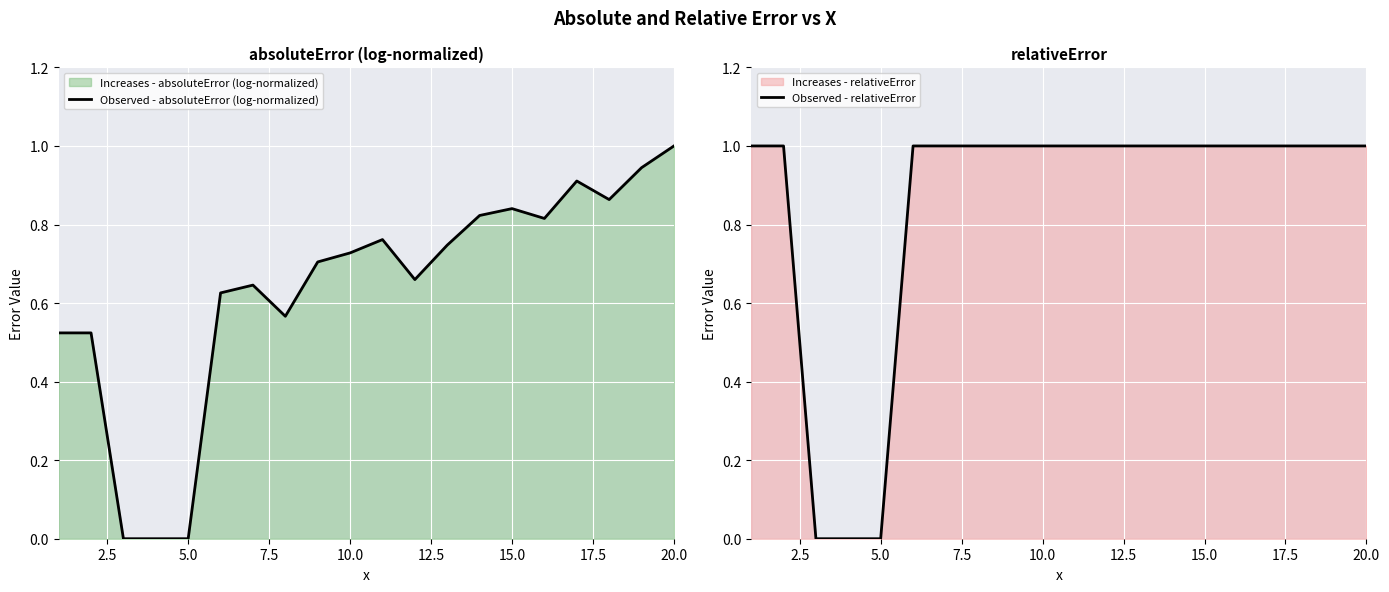

What is the maximum value for Observed - absoluteError (log-normalized)?

1.0